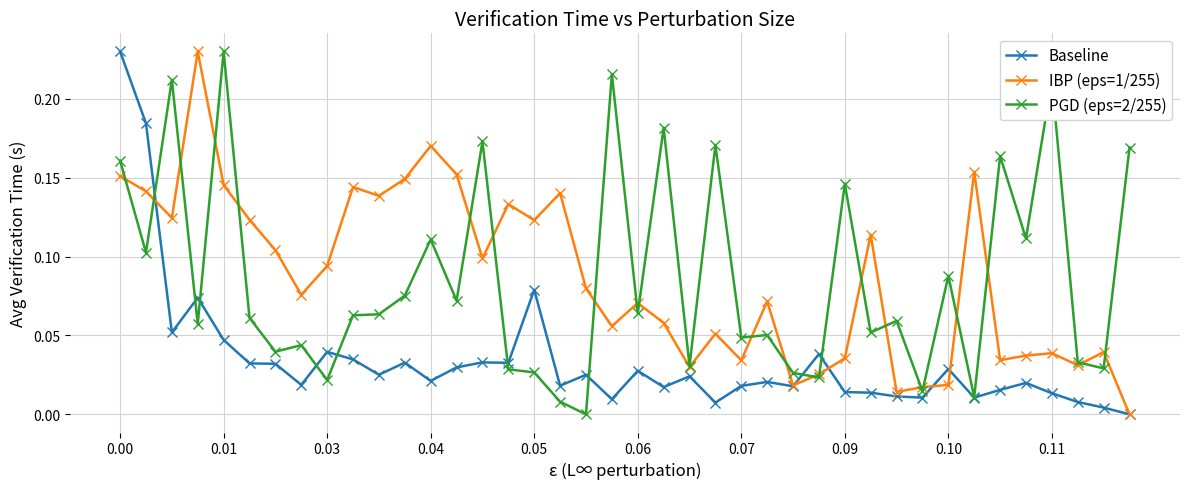

True or false: IBP (eps=1/255) has more than 1 interior local peaks.

True